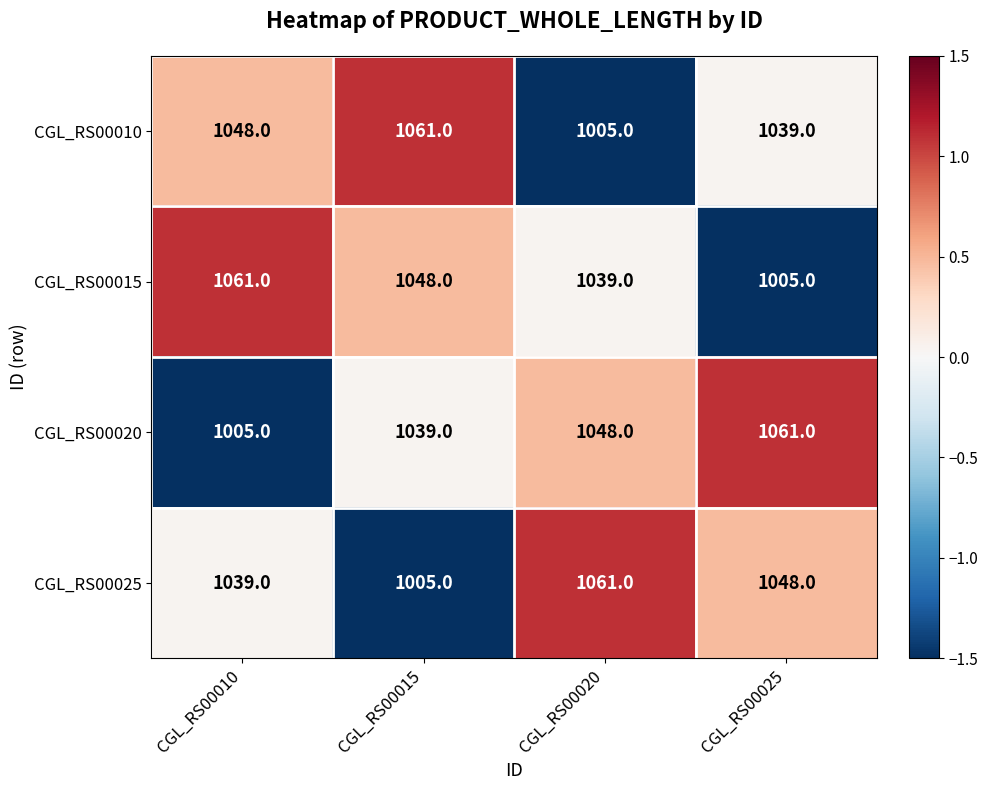

What is the total value across all series at CGL_RS00025?

4153